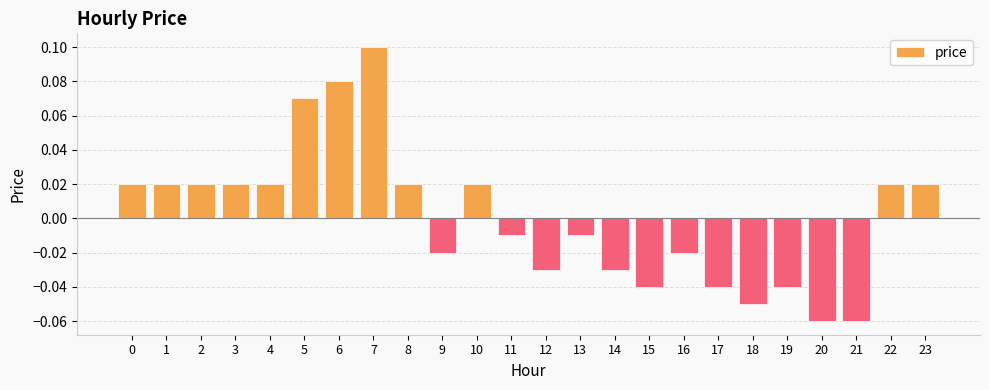

Between 1 and 5, which is larger?

5